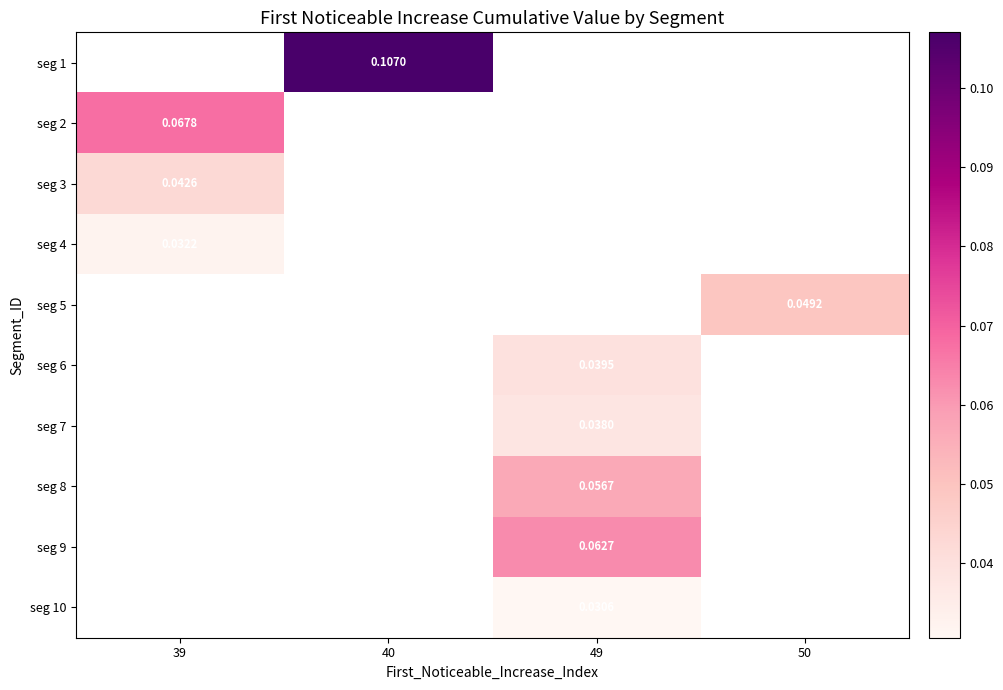

Which category has the highest value across all series?

40